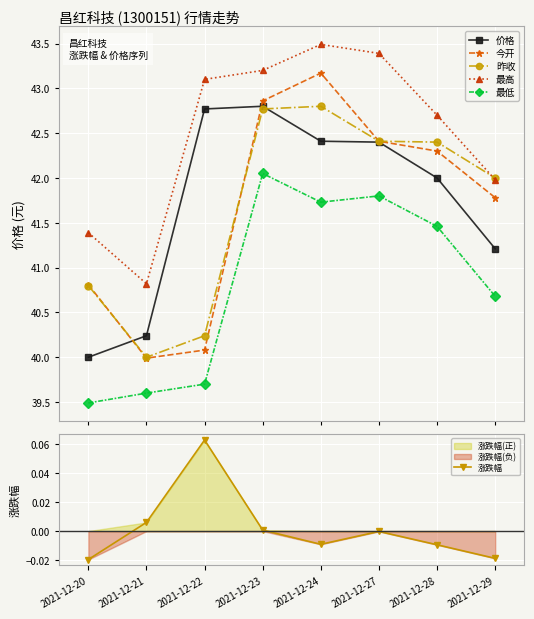

Where is the first local maximum for 涨跌幅?

2021-12-22